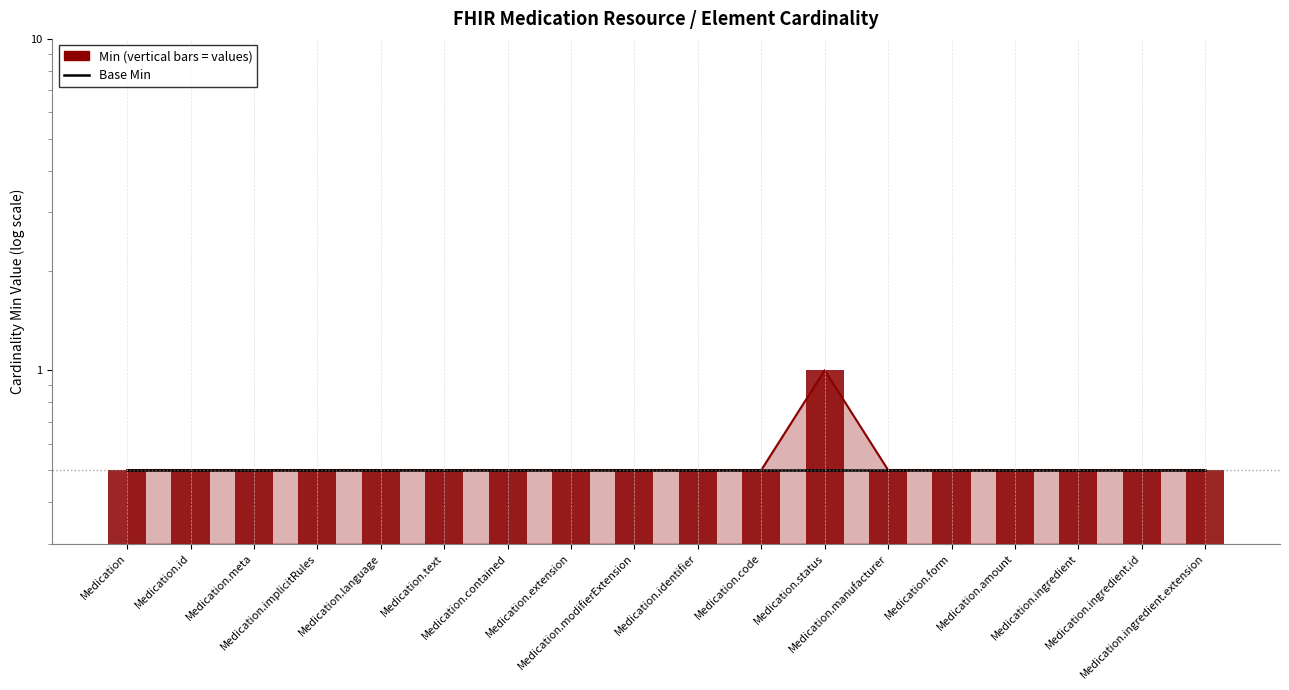

The Min series shows 0.9 at Medication.meta. True or false?

False